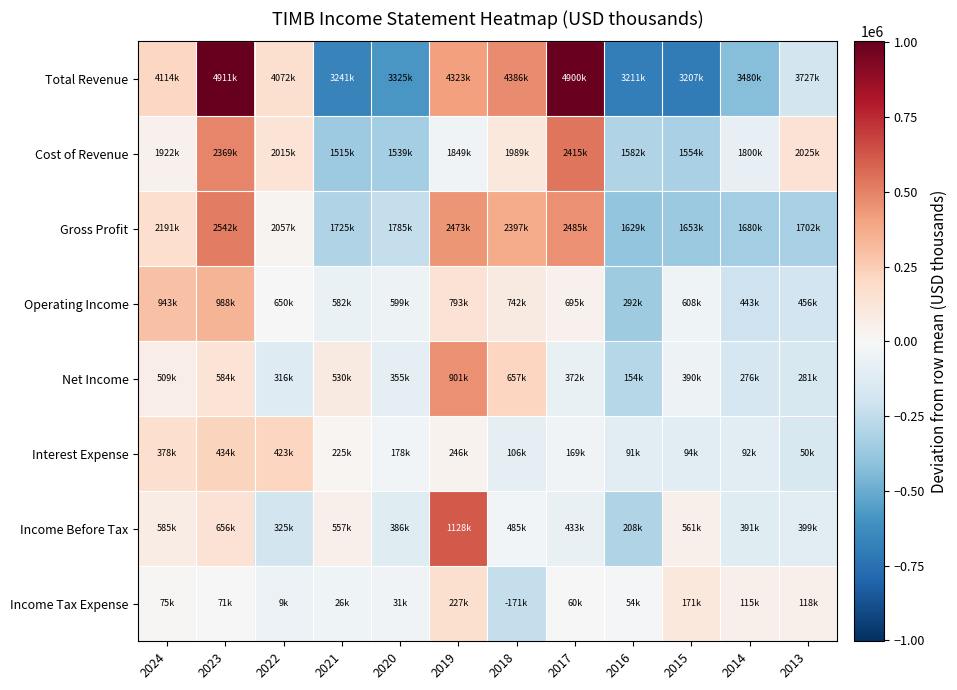

What is the smallest value displayed?

-701450.0